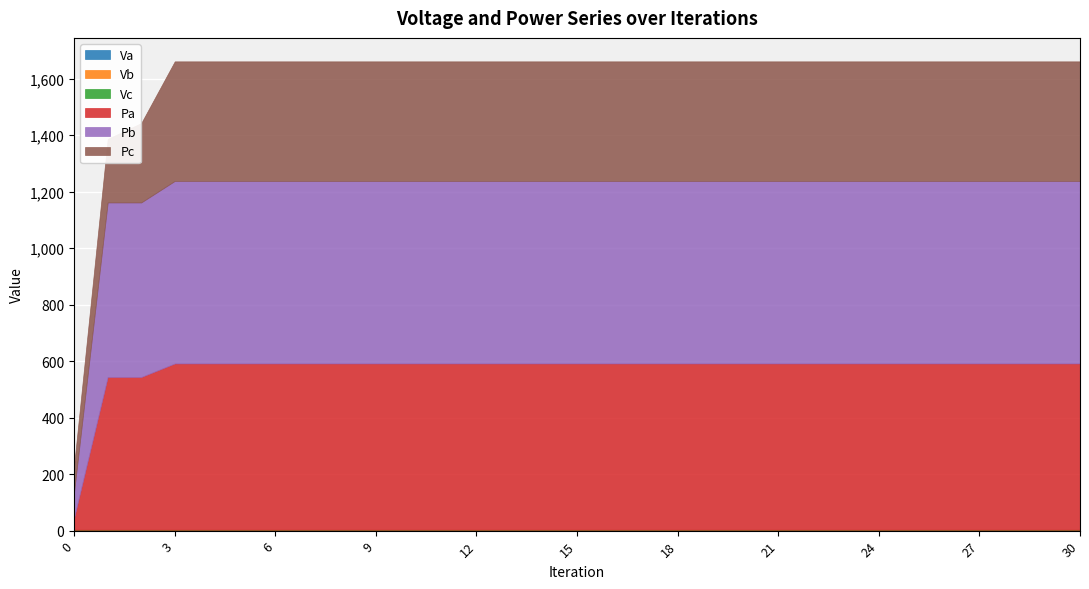

Read the Vb value at 28.

1.0